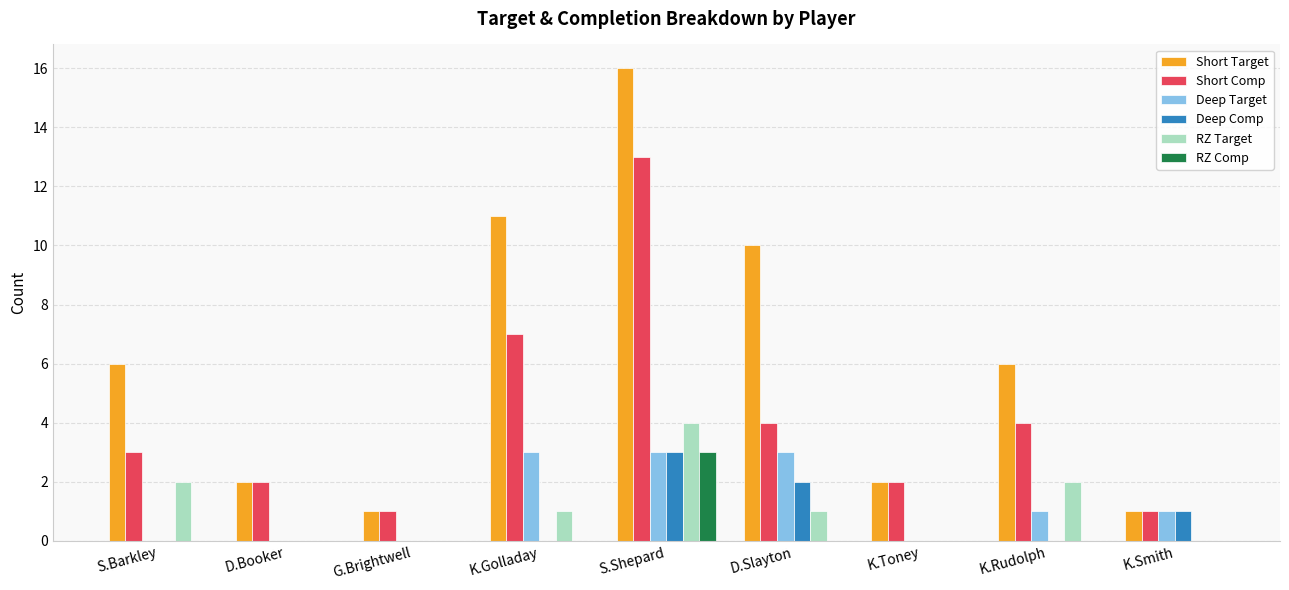

What is the sum of the RZ Target values at K.Golladay and K.Toney?

1